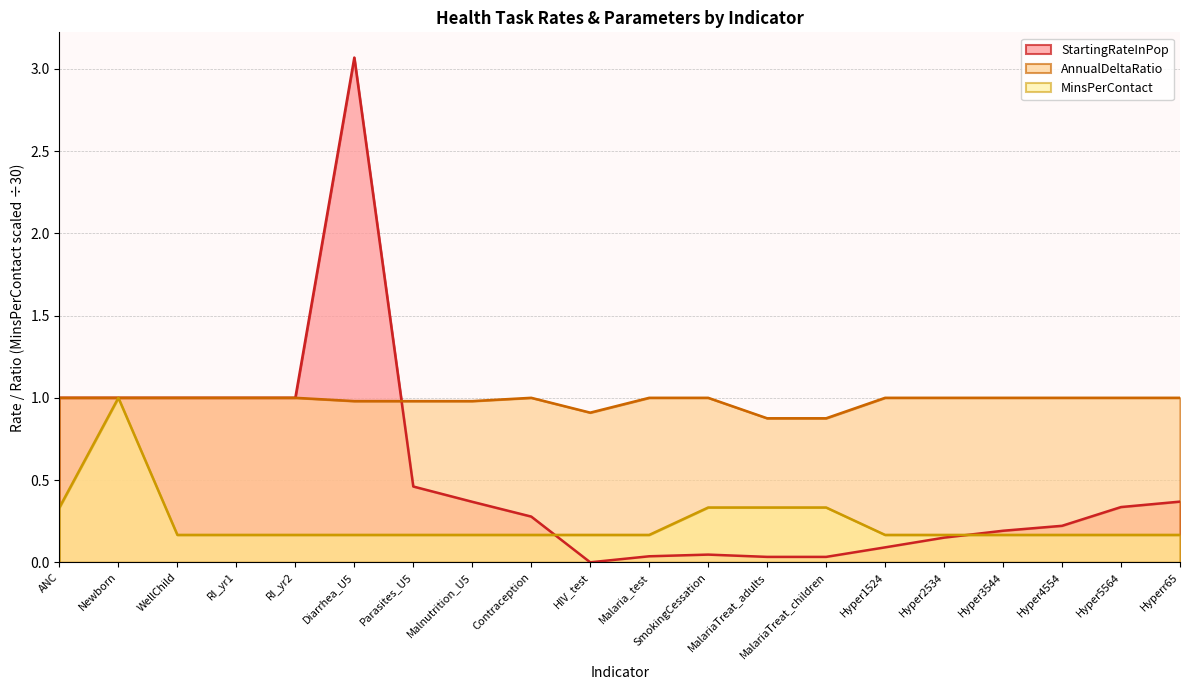

How many values in the AnnualDeltaRatio series are below 1?

6